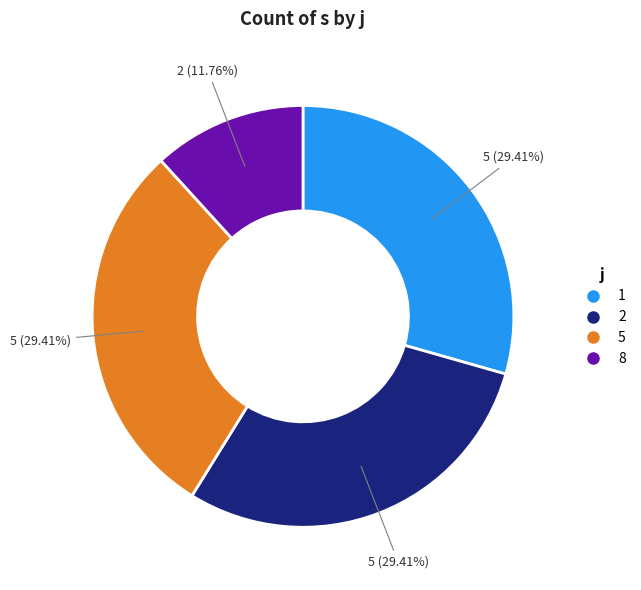

What is the ratio of the value at 5 to the value at 2?

1.0